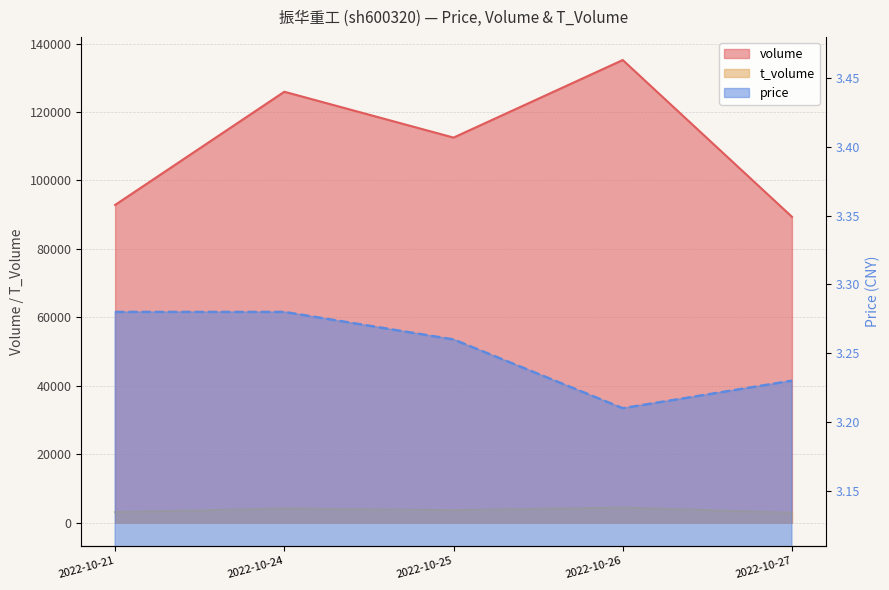

Rank the series by their maximum value, from lowest to highest.

price, t_volume, volume